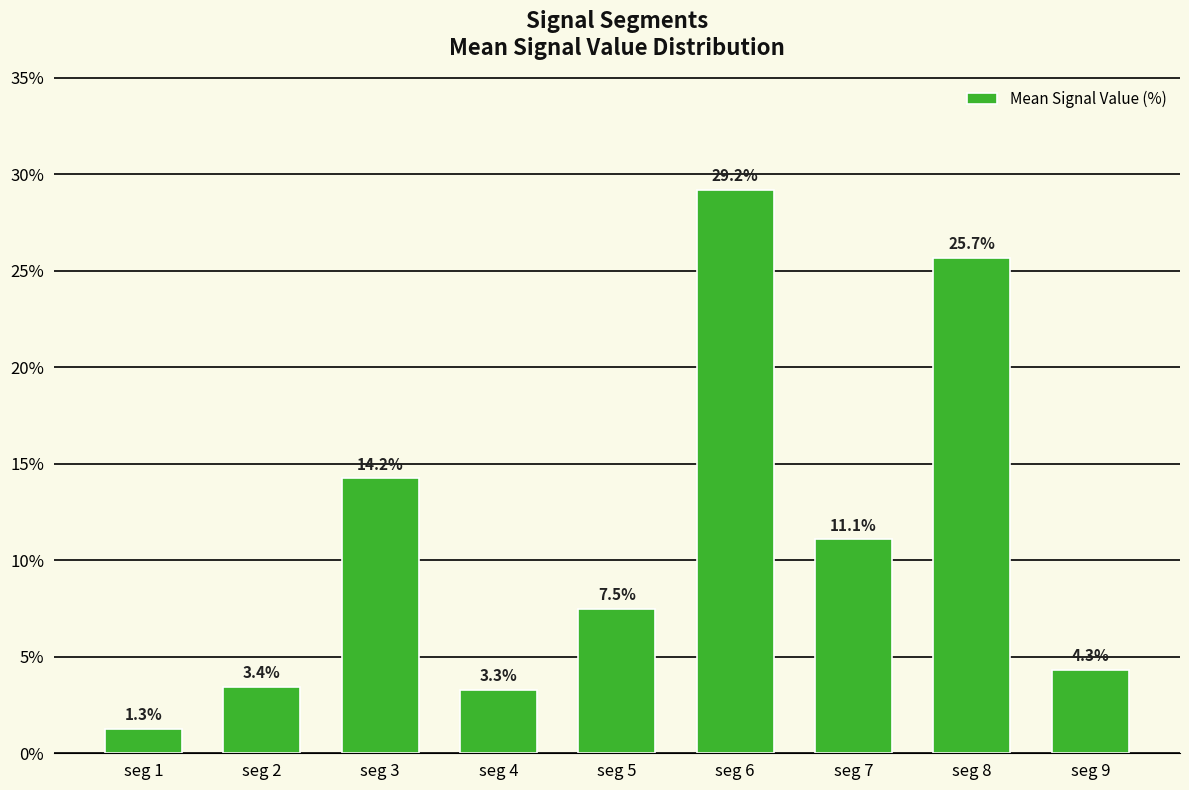

What is the value of the 9th bar from the left?

4.3